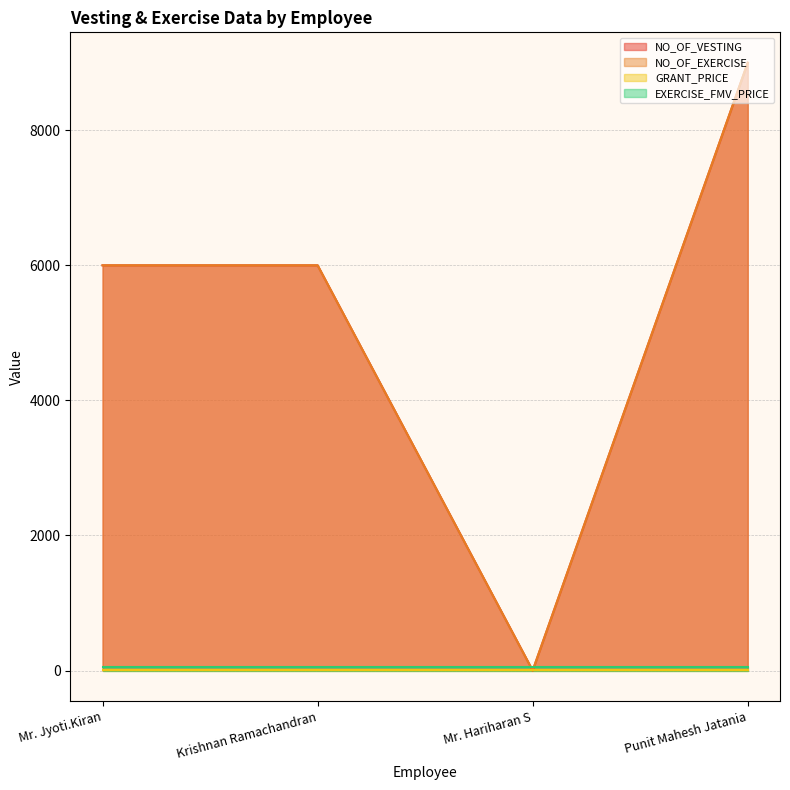

What is the difference between the maximum and minimum values in the NO_OF_VESTING series?

9000